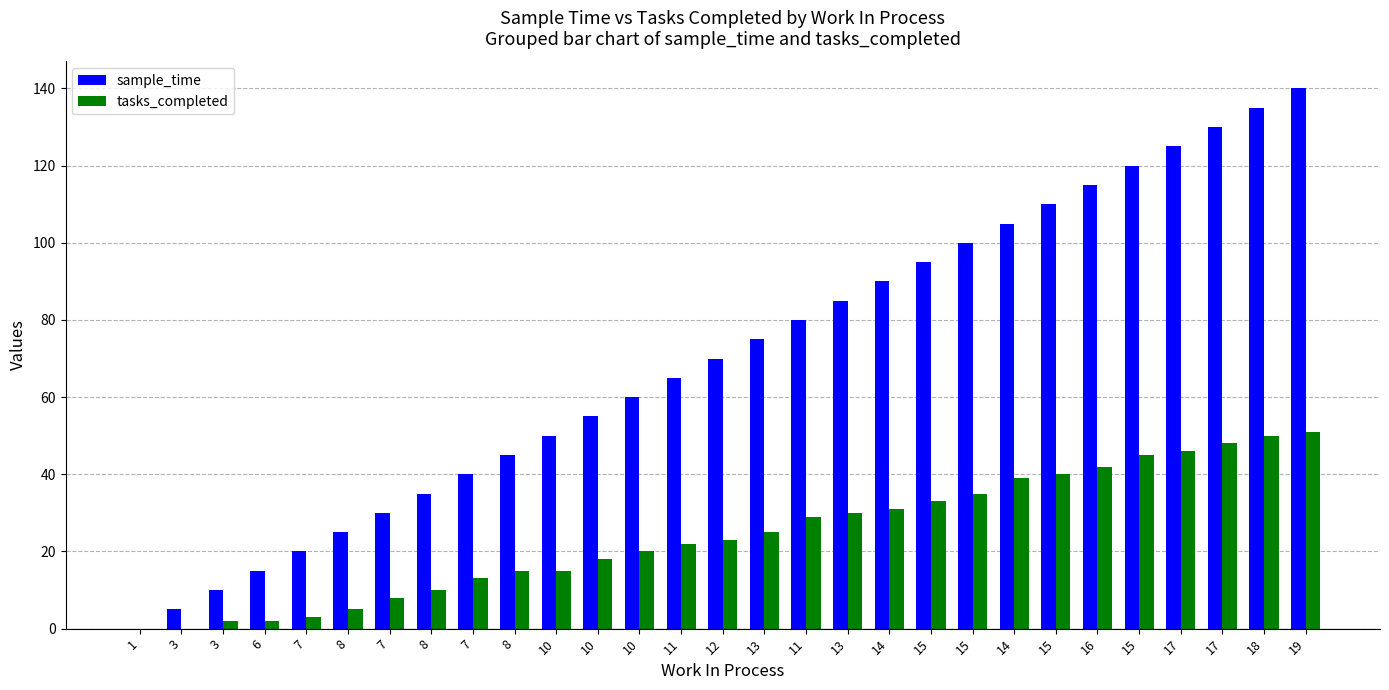

What is the average value of the sample_time series?

70